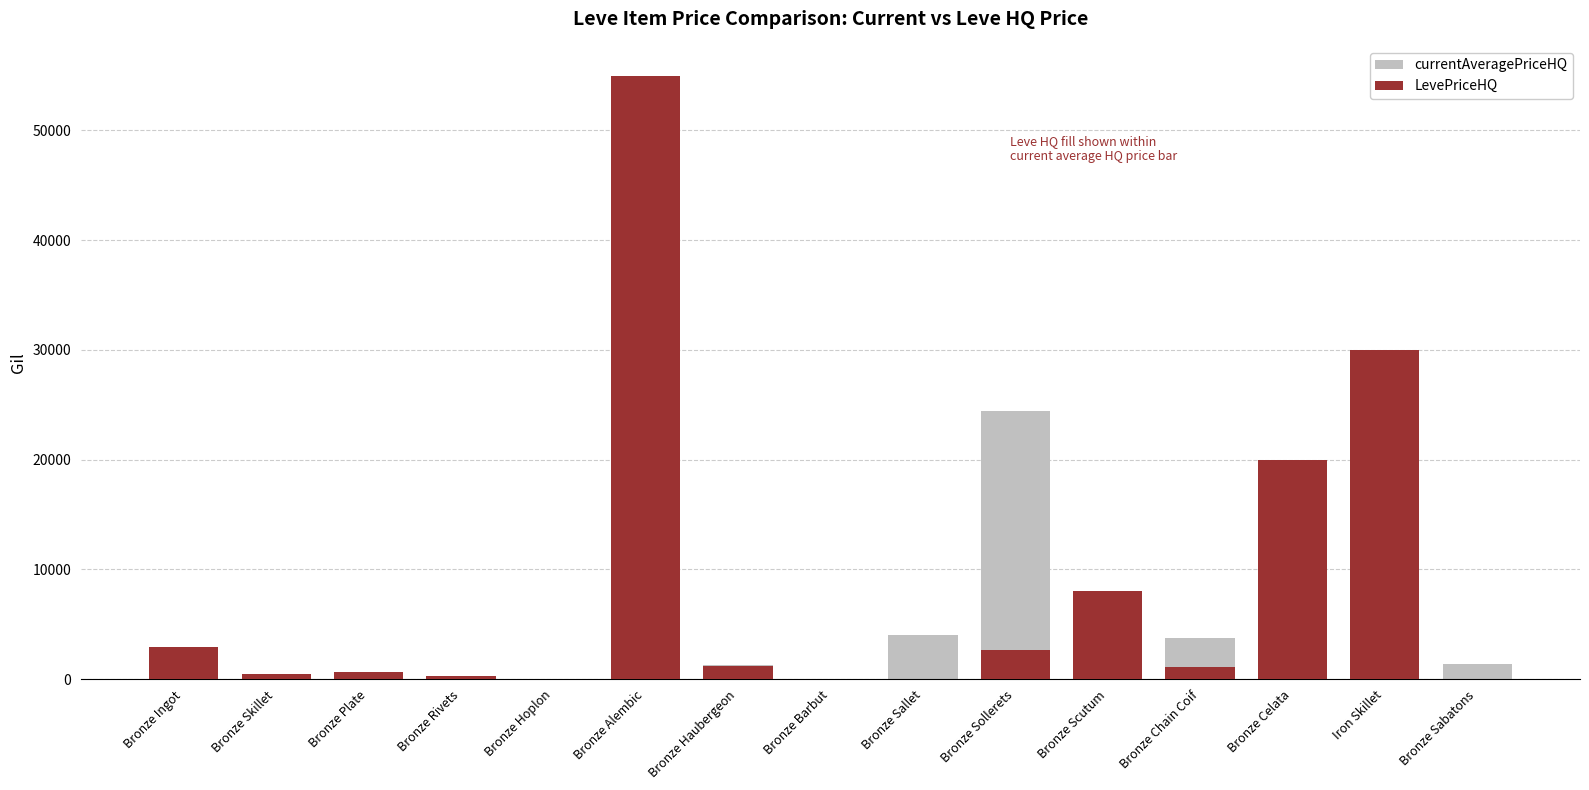

Count the number of categories in the chart.

15